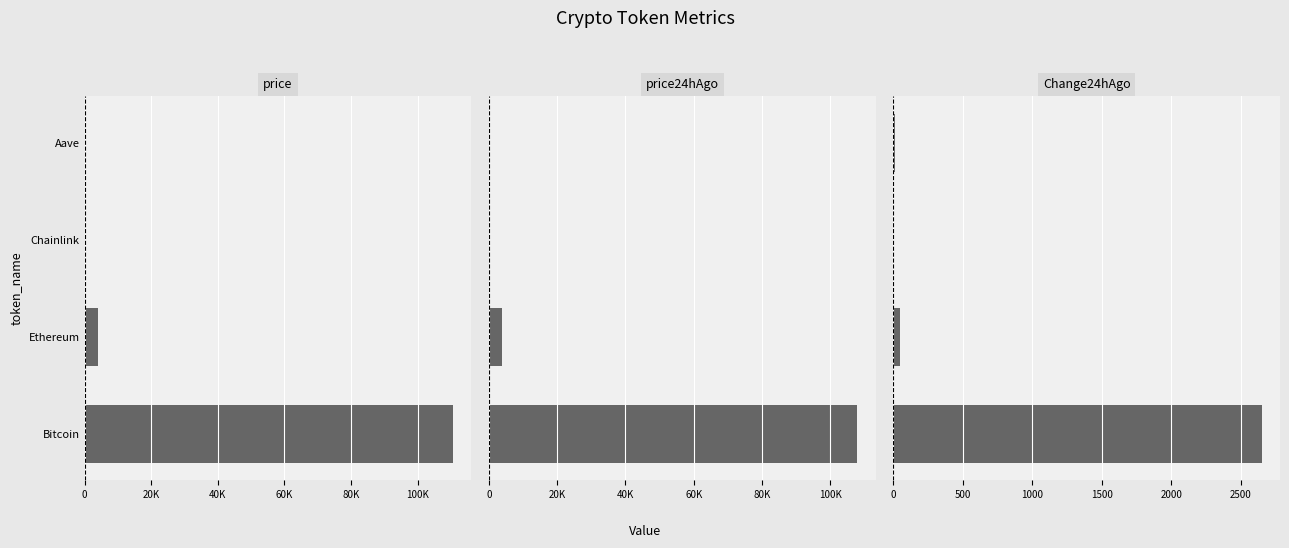

What is the difference between the maximum and minimum values in the price series?

110495.1